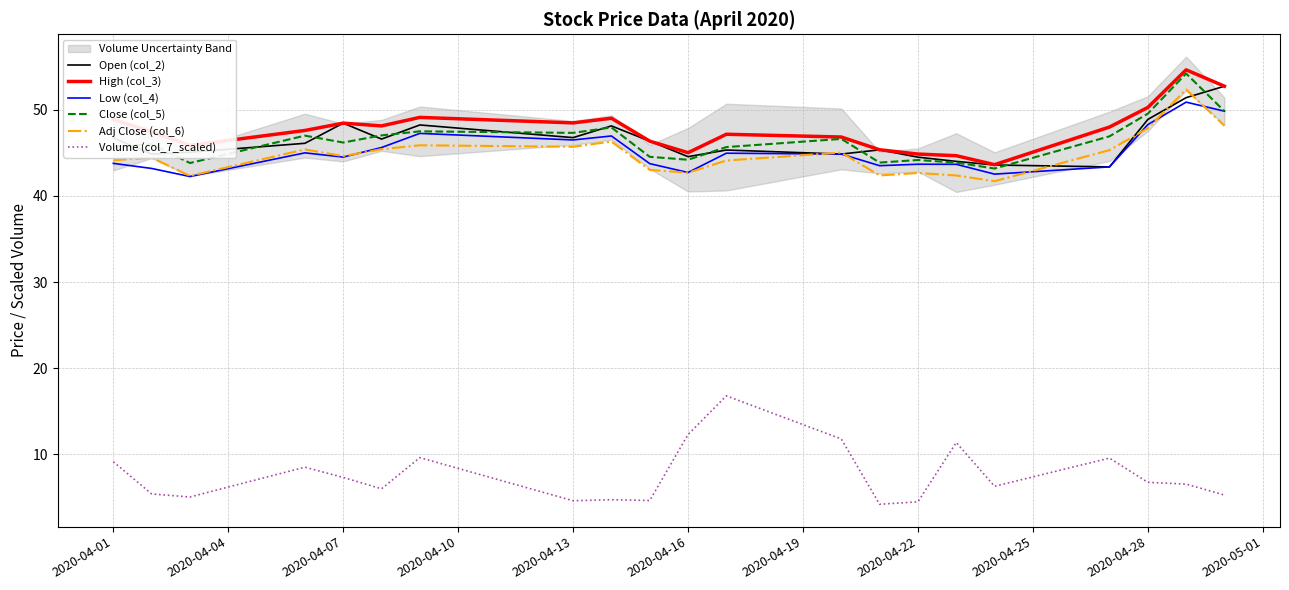

In High (col_3), how many points are higher than both neighbors (excluding endpoints)?

5